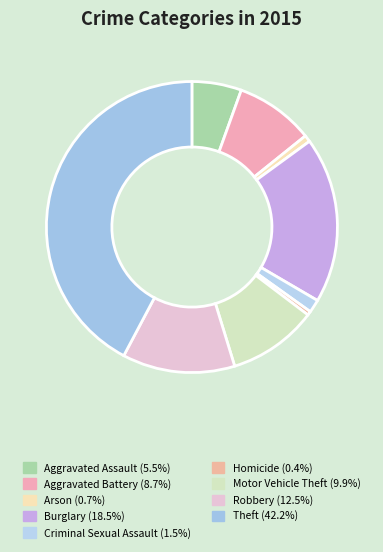

What is the ratio of the value at Aggravated Assault to the value at Criminal Sexual Assault?

3.8